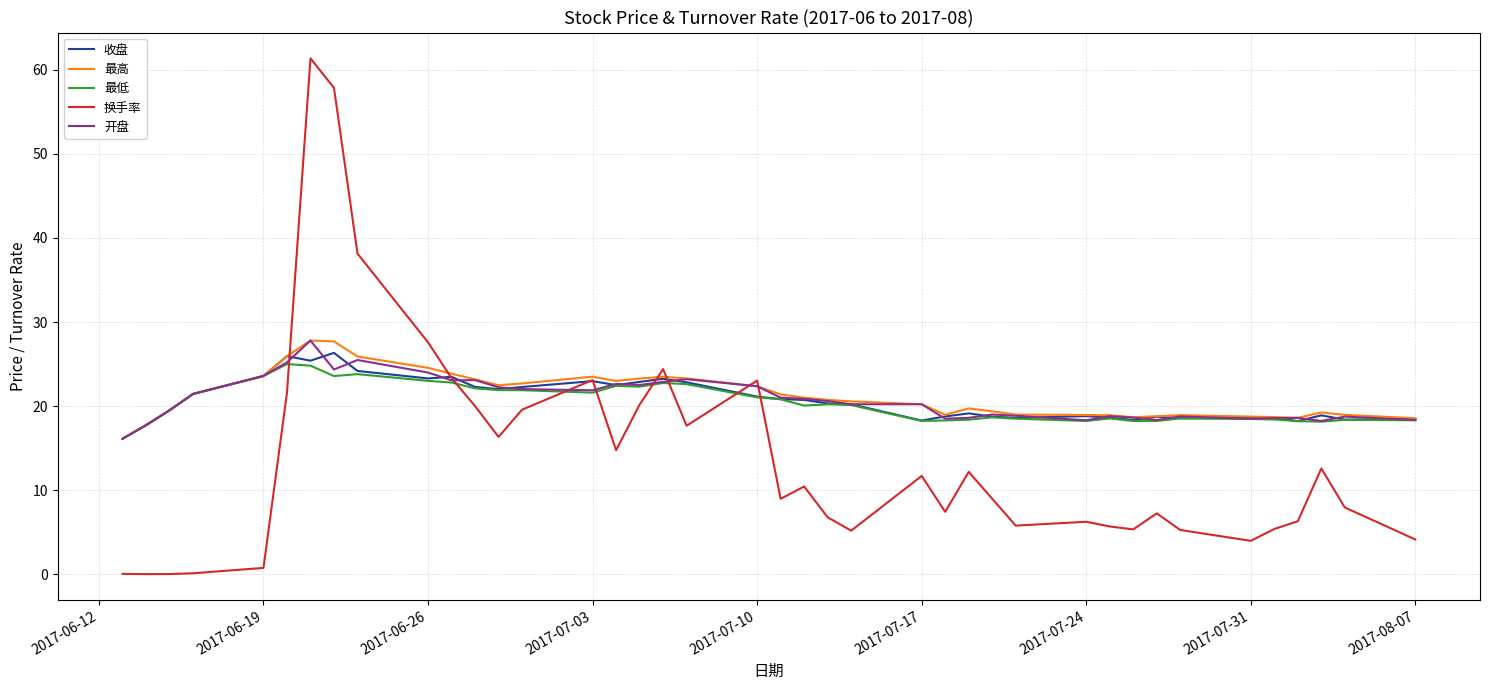

Which series has the widest spread of values?

换手率